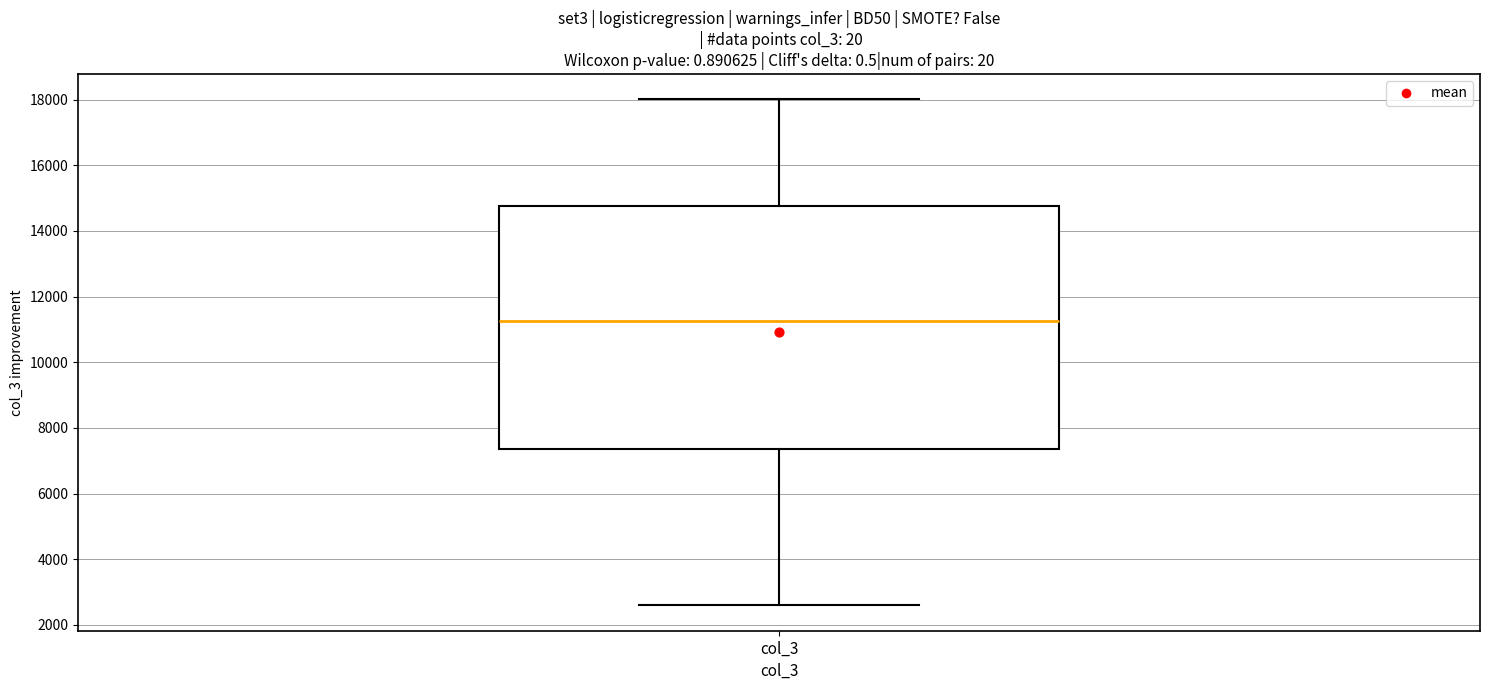

Where is the lower edge of the box for col_3 on the y-axis? The values are not printed on the chart, so give them approximately, as read against the axis.

7400